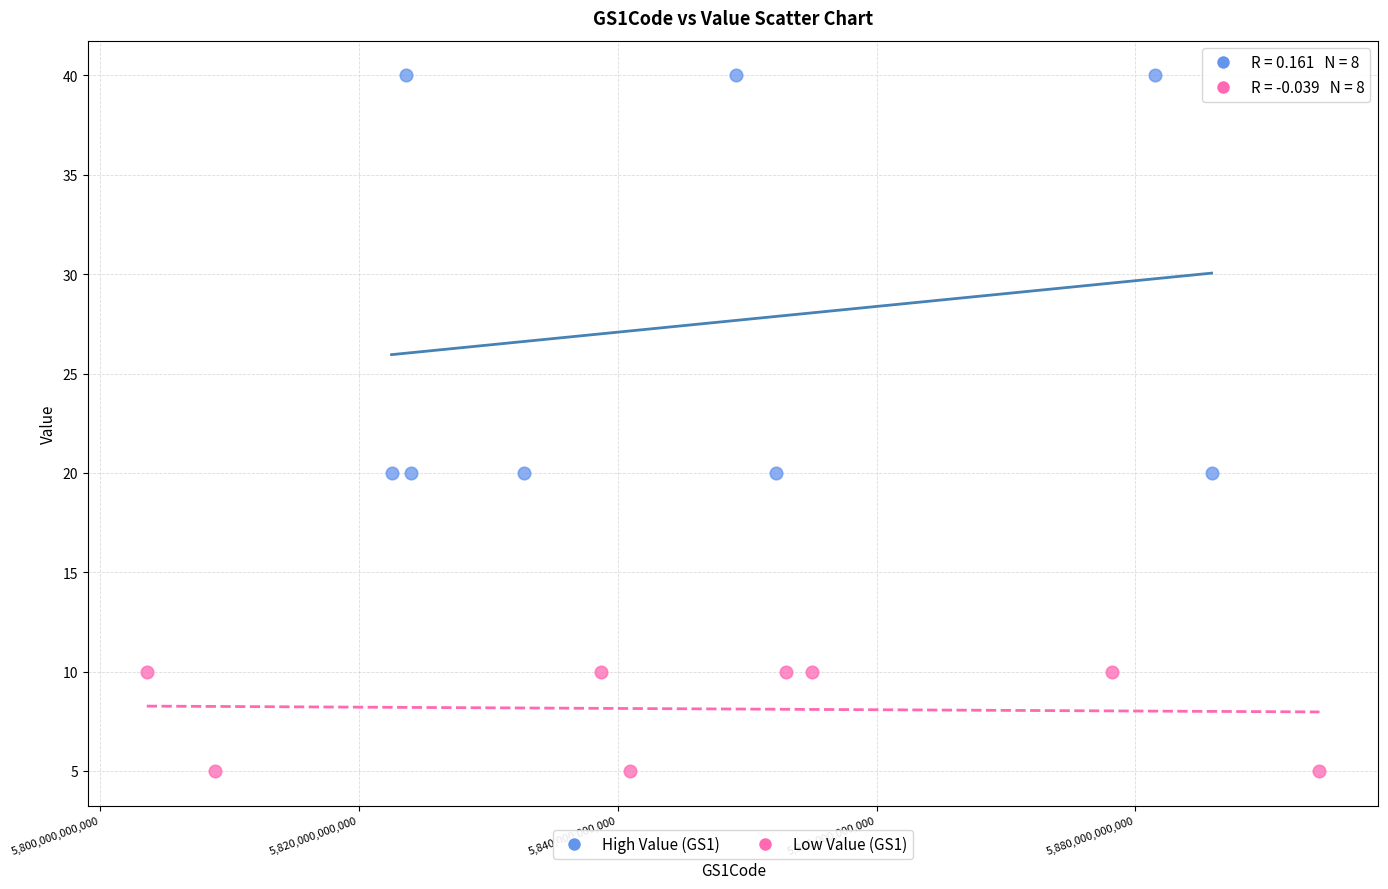

Which series reaches the minimum Y coordinate?

Low Value (GS1)